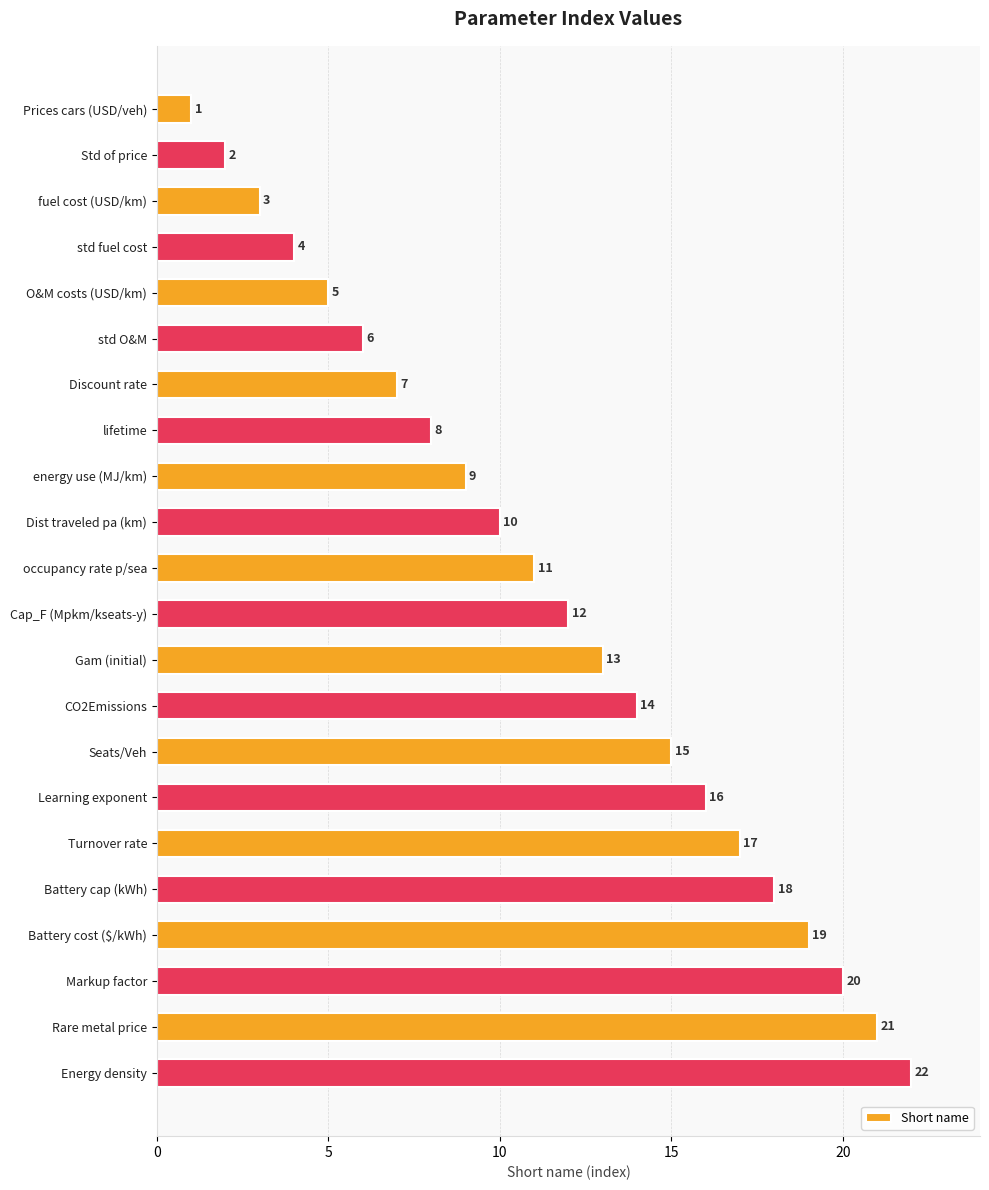

Rank the categories by value from lowest to highest.

Prices cars (USD/veh), Std of price, fuel cost (USD/km), std fuel cost, O&M costs (USD/km), std O&M, Discount rate, lifetime, energy use (MJ/km), Dist traveled pa (km), occupancy rate p/sea, Cap_F (Mpkm/kseats-y), Gam (initial), CO2Emissions, Seats/Veh, Learning exponent, Turnover rate, Battery cap (kWh), Battery cost ($/kWh), Markup factor, Rare metal price, Energy density